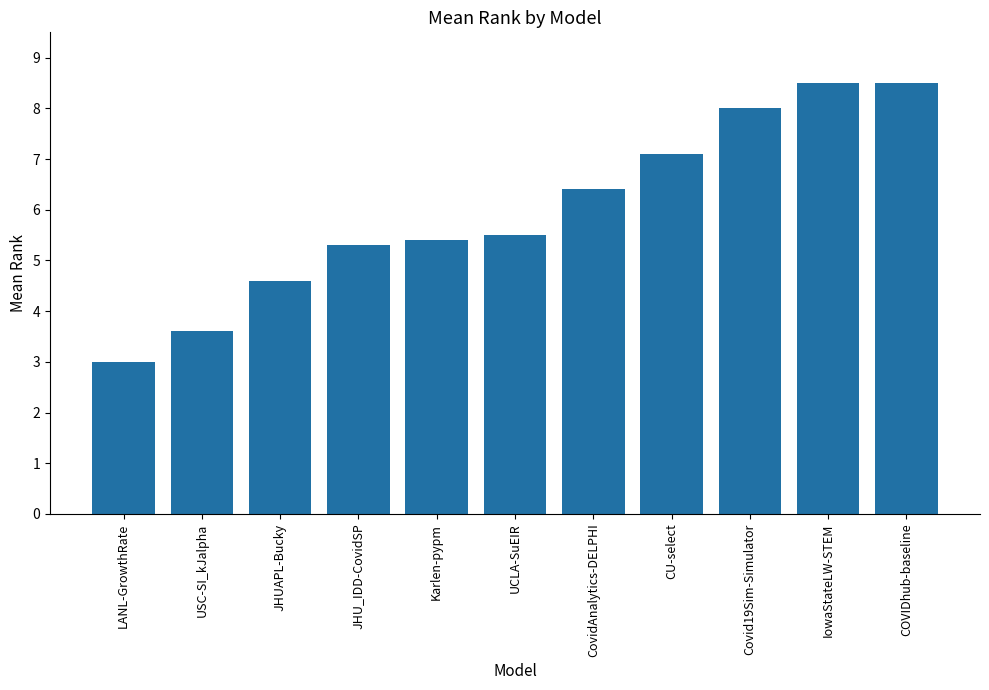

The chart shows a value of 3.0 at LANL-GrowthRate. True or false?

True